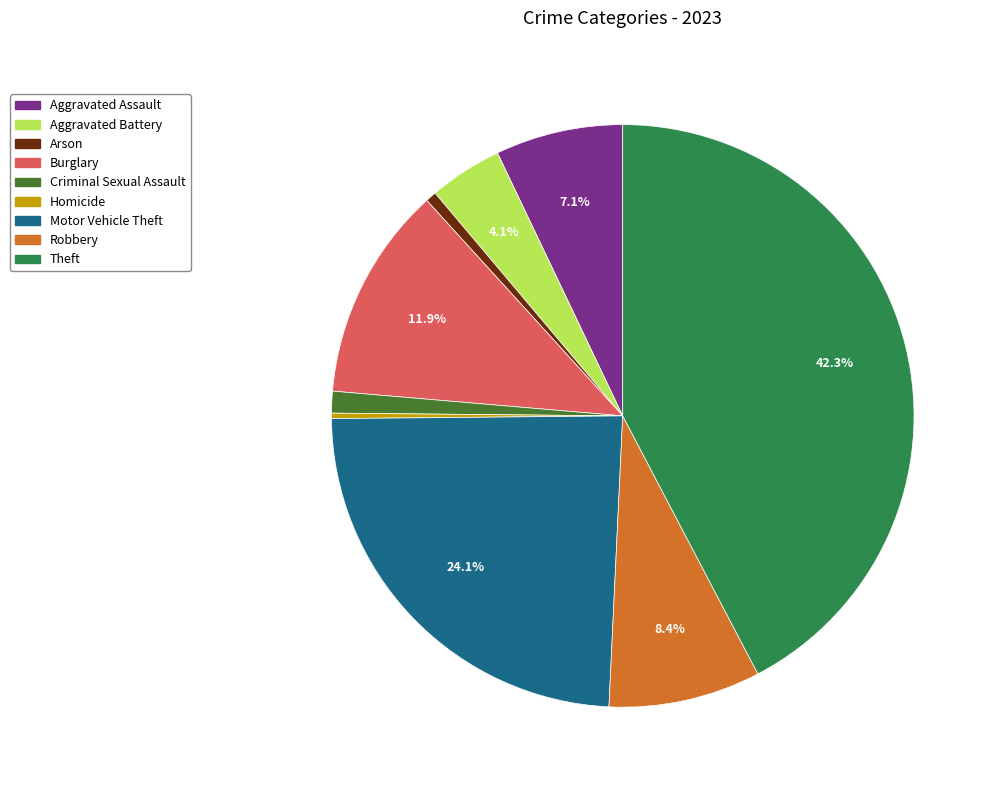

How much of the chart is everything except Motor Vehicle Theft?

75.9%